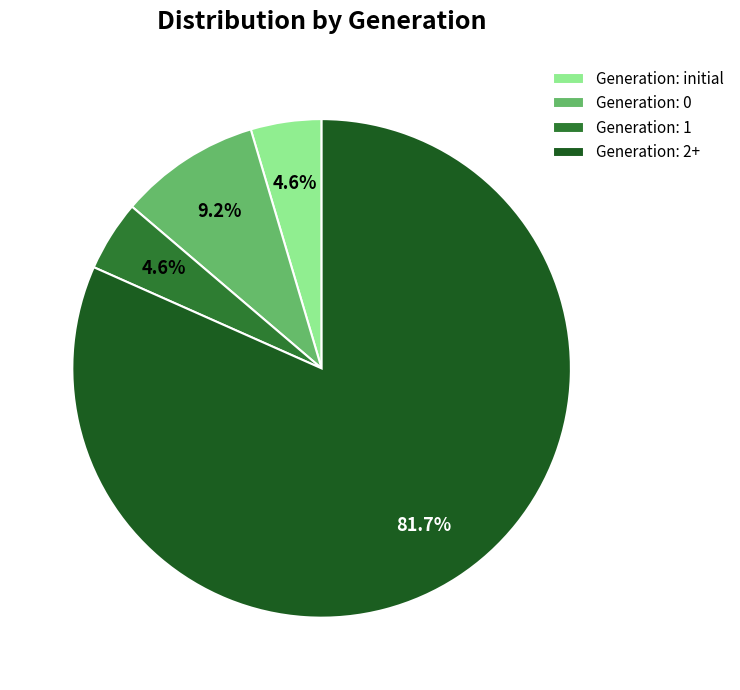

Approximately how many times larger is the value at Generation: 0 compared to Generation: 1?

2.0